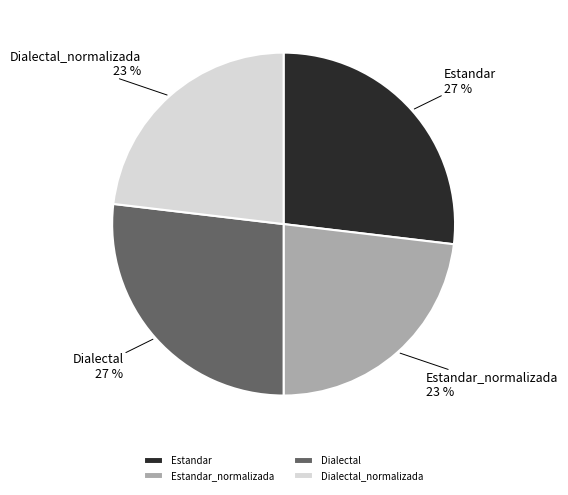

To the nearest percent, what is the average slice percentage?

25%